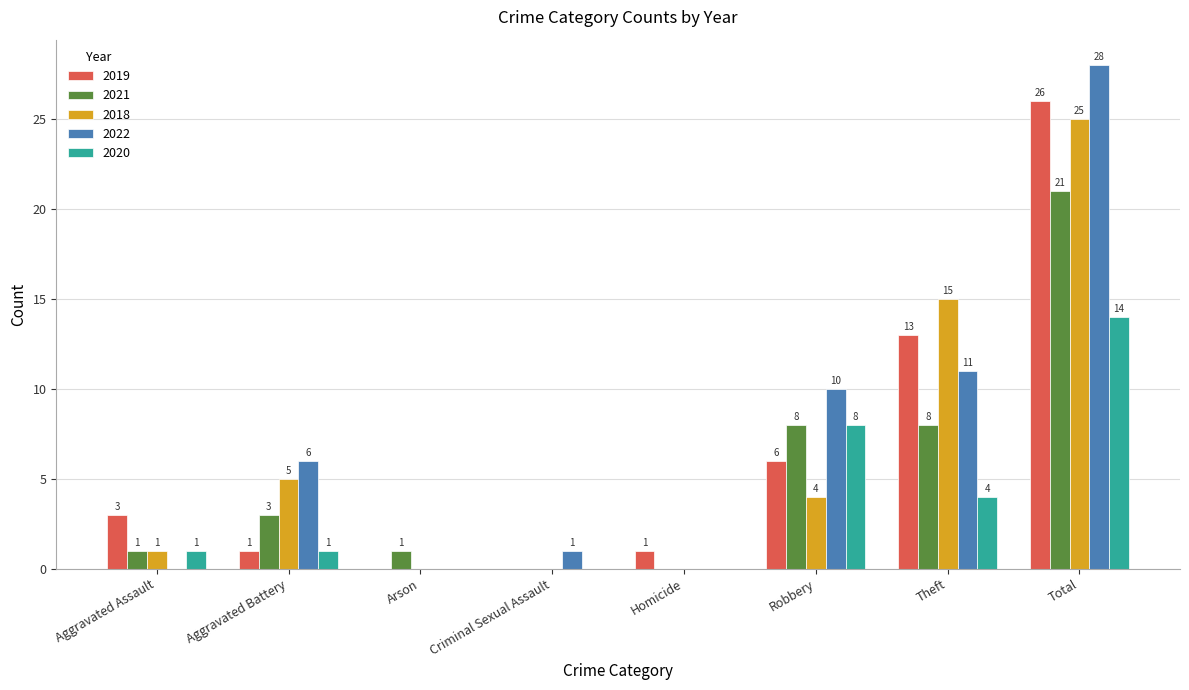

Is the value of 2022 at Homicide greater than the value of 2018 at Total?

No